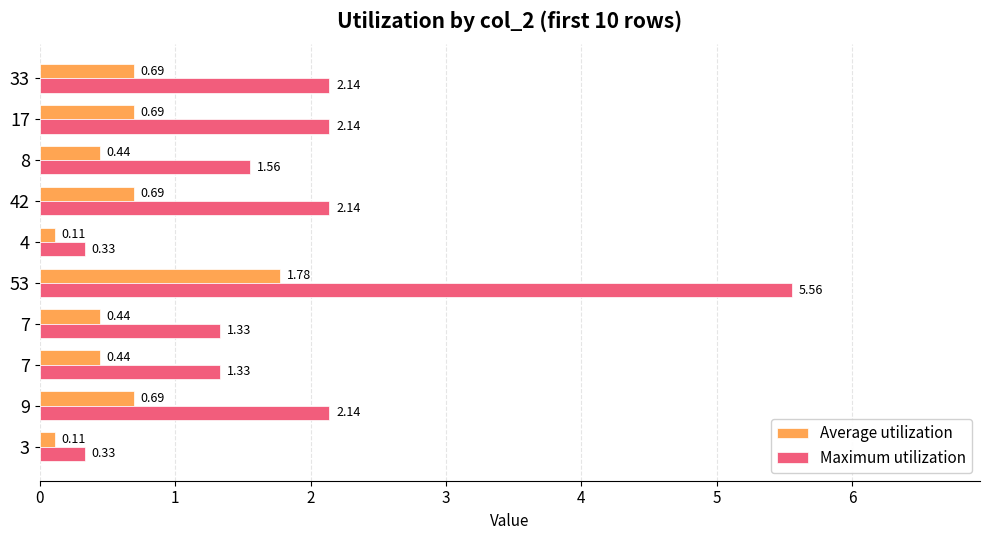

True or false: Maximum utilization has a value of 8.1 at 4.

False